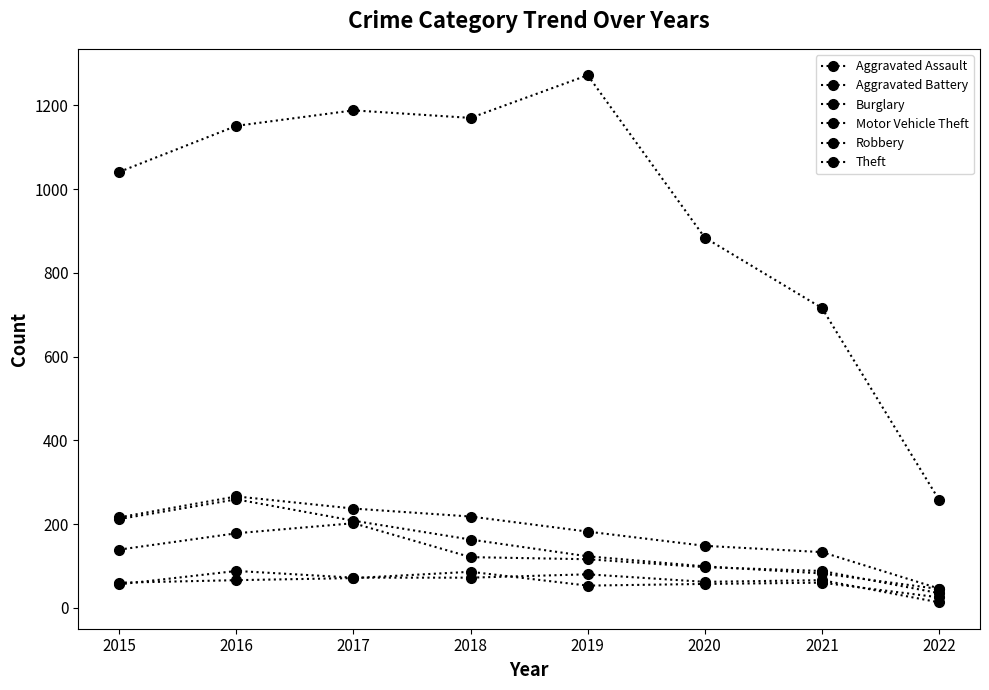

What is the value of the Aggravated Battery point at the 7th from the left?

60